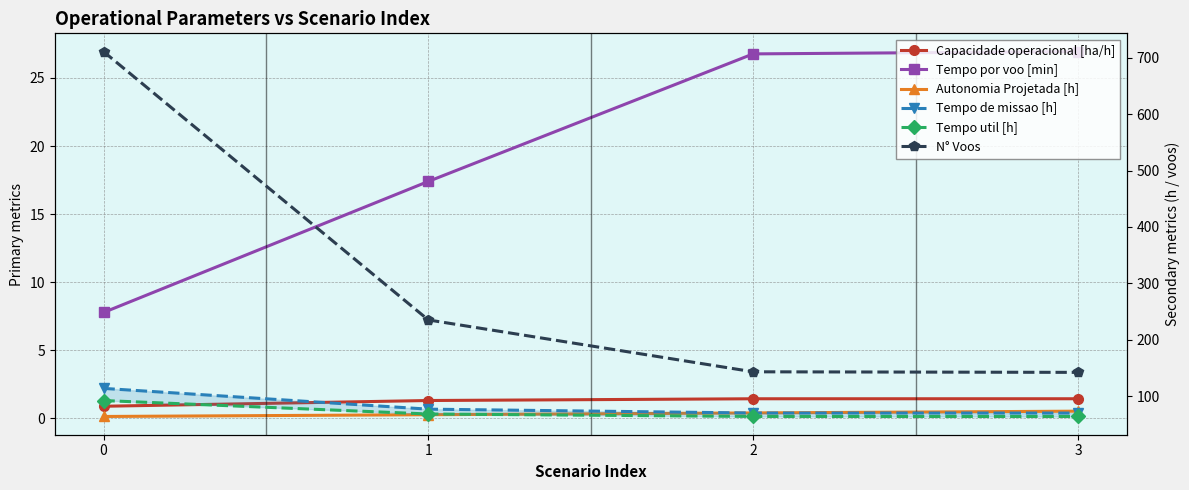

Is it true that Autonomia Projetada [h] equals 0.3 at 1?

True